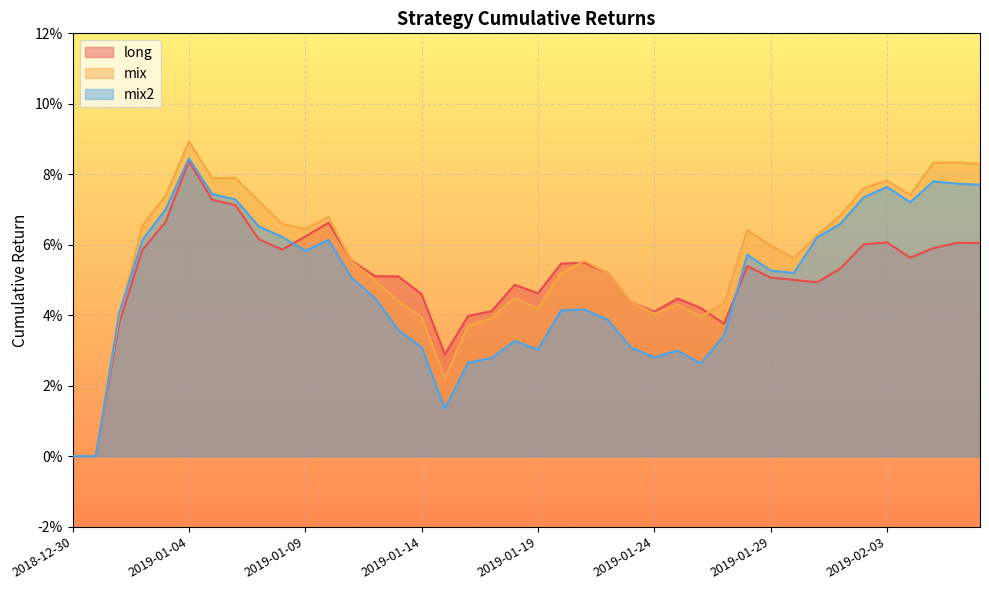

What is the label of the 39th point from the right?

2018-12-31